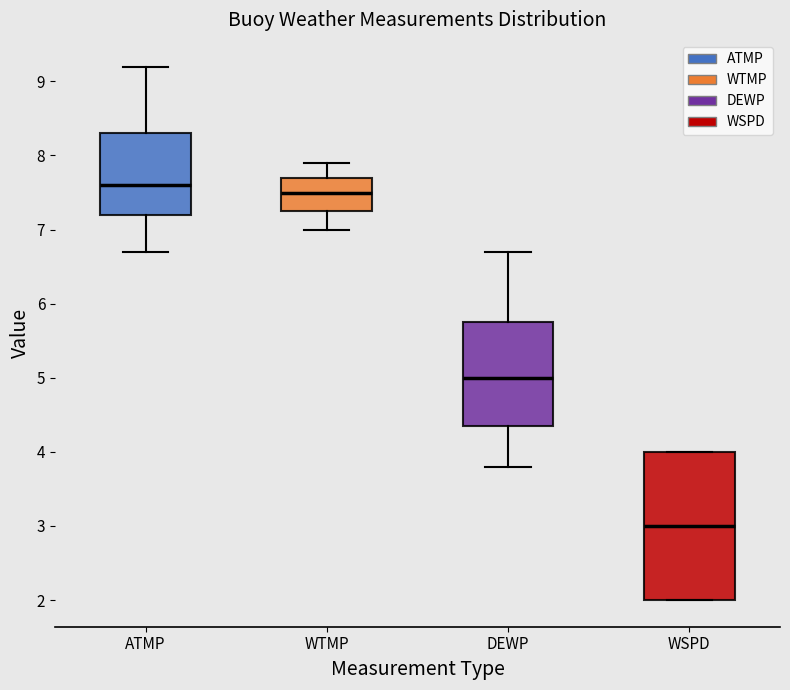

Which box is the tallest, from its lower edge to its upper edge?

WSPD